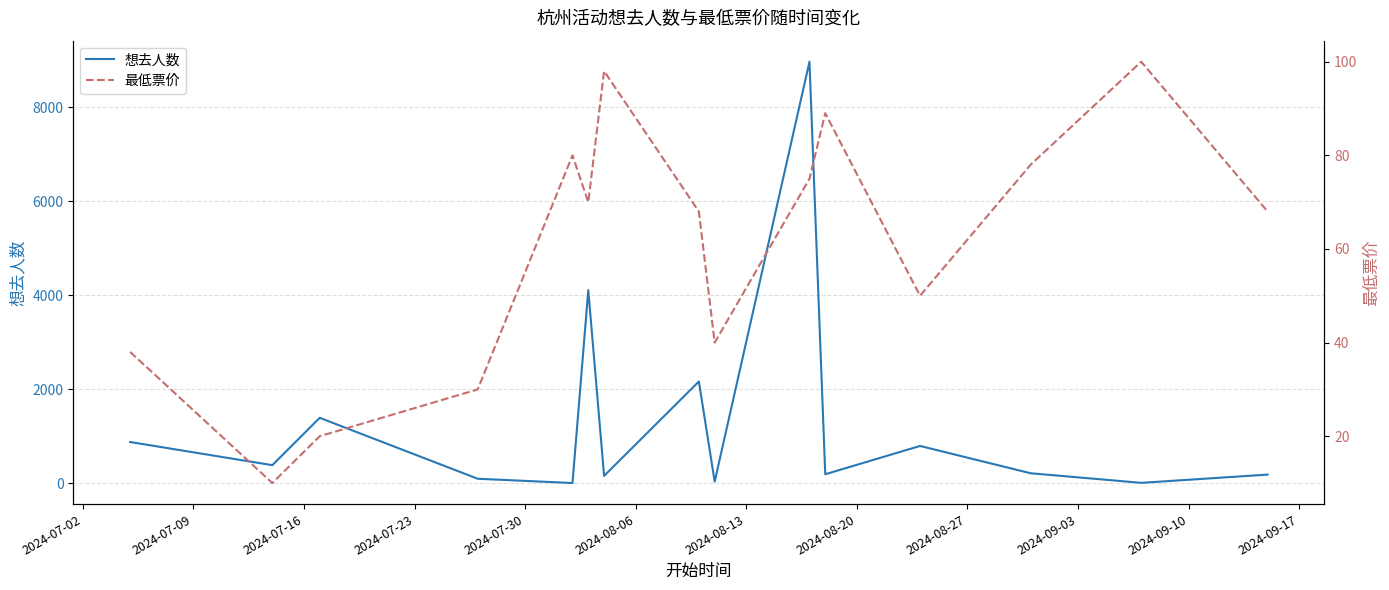

What are all the series names shown in the legend?

想去人数, 最低票价